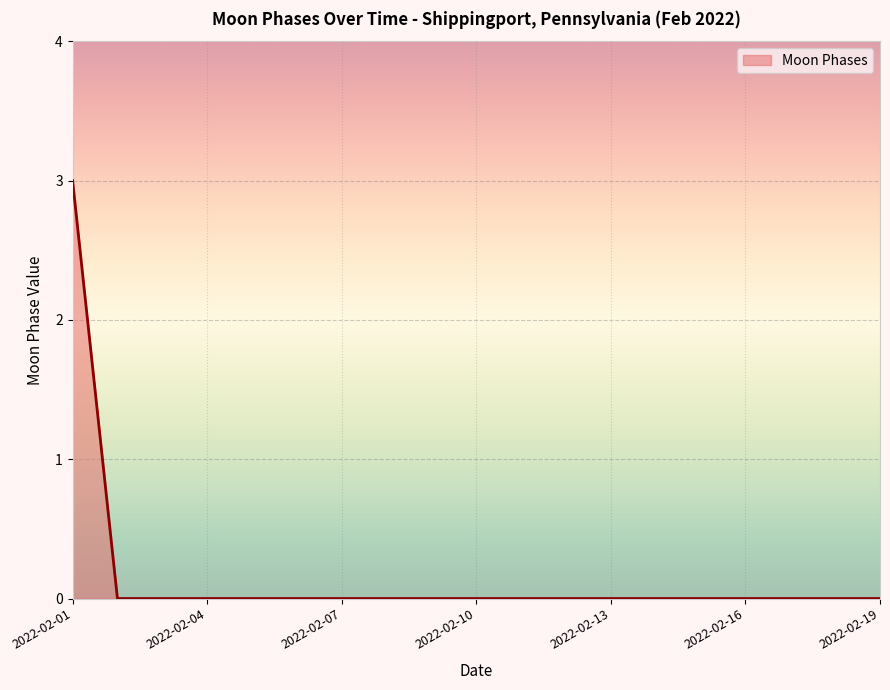

What is the difference between the maximum and minimum values?

3